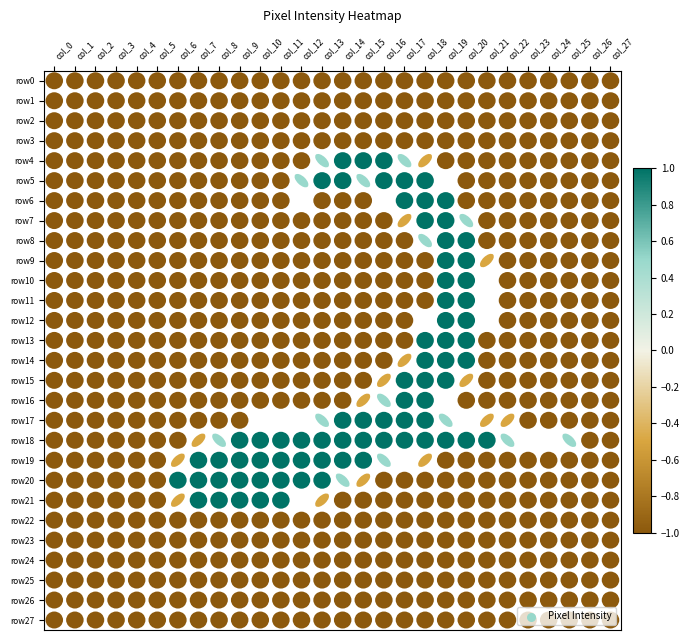

Which has a higher value, col_1 or col_3?

col_1